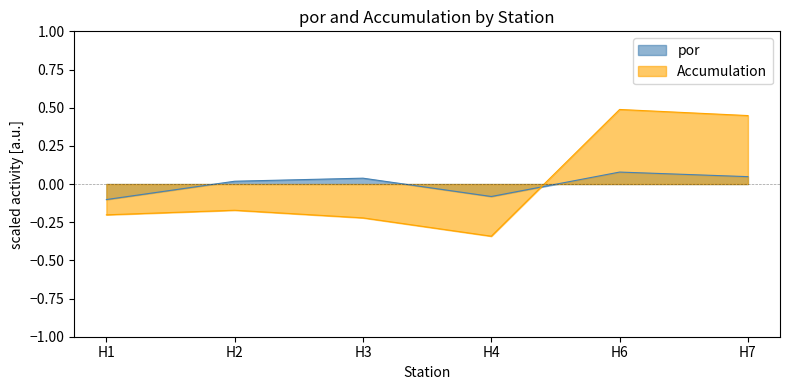

Is the value of por at H4 greater than the value of Accumulation at H2?

Yes